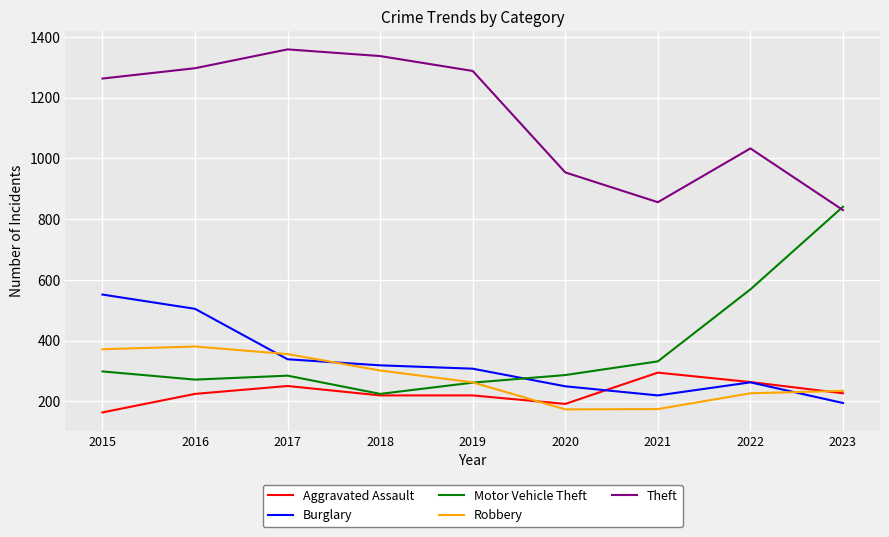

In Motor Vehicle Theft, how many points are lower than both neighbors (excluding endpoints)?

2